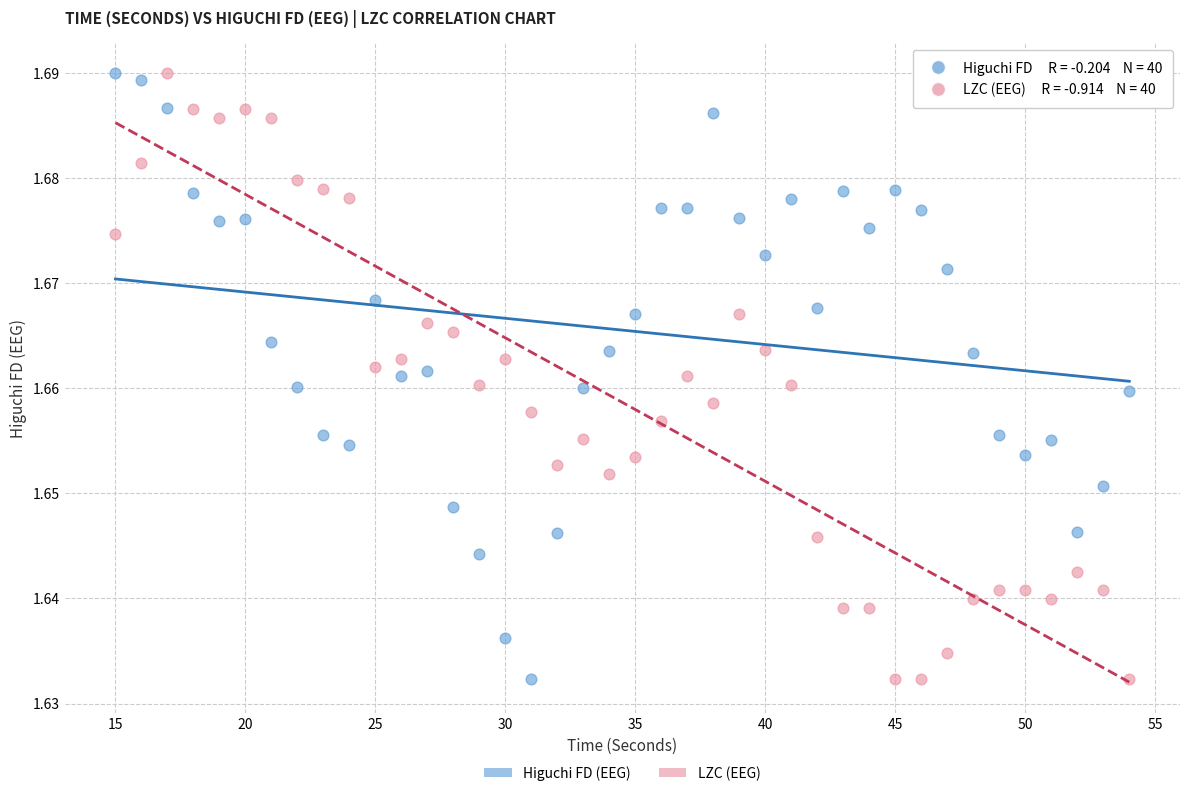

What is the X range (max minus min) for the scatter plot?

39.0